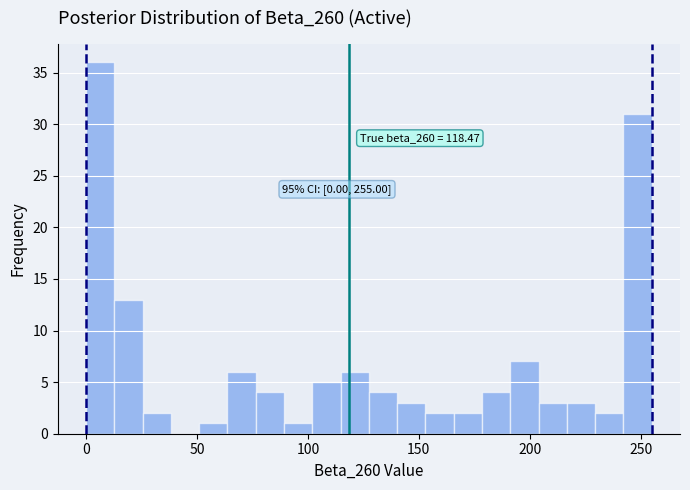

Read against the x-axis, roughly where is the centre of the tallest bar?

5